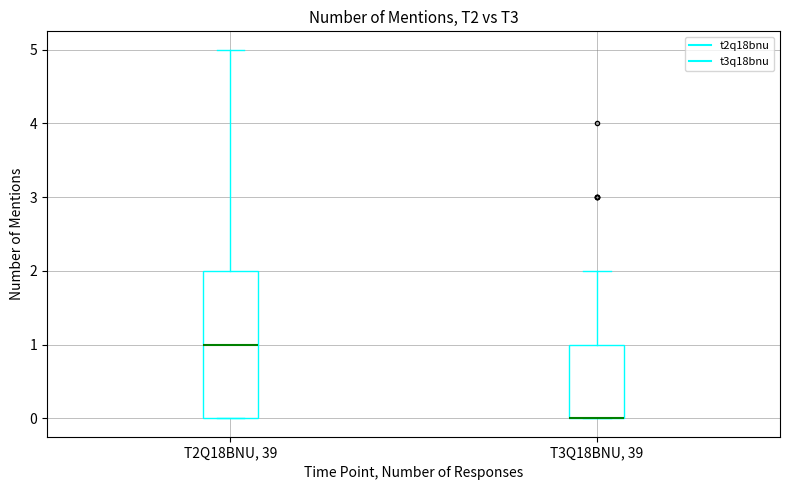

Reading left to right, read every box against the y-axis: the position of its median line, the range the box covers, and the ends of its whiskers. The values are not printed on the chart, so give them approximately, as read against the axis.

T2Q18BNU, 39: median 1, box 0 to 2, whiskers 0 to 5
T3Q18BNU, 39: median 0 (drawn on the box's lower edge), box 0 to 1, whiskers 0 to 2